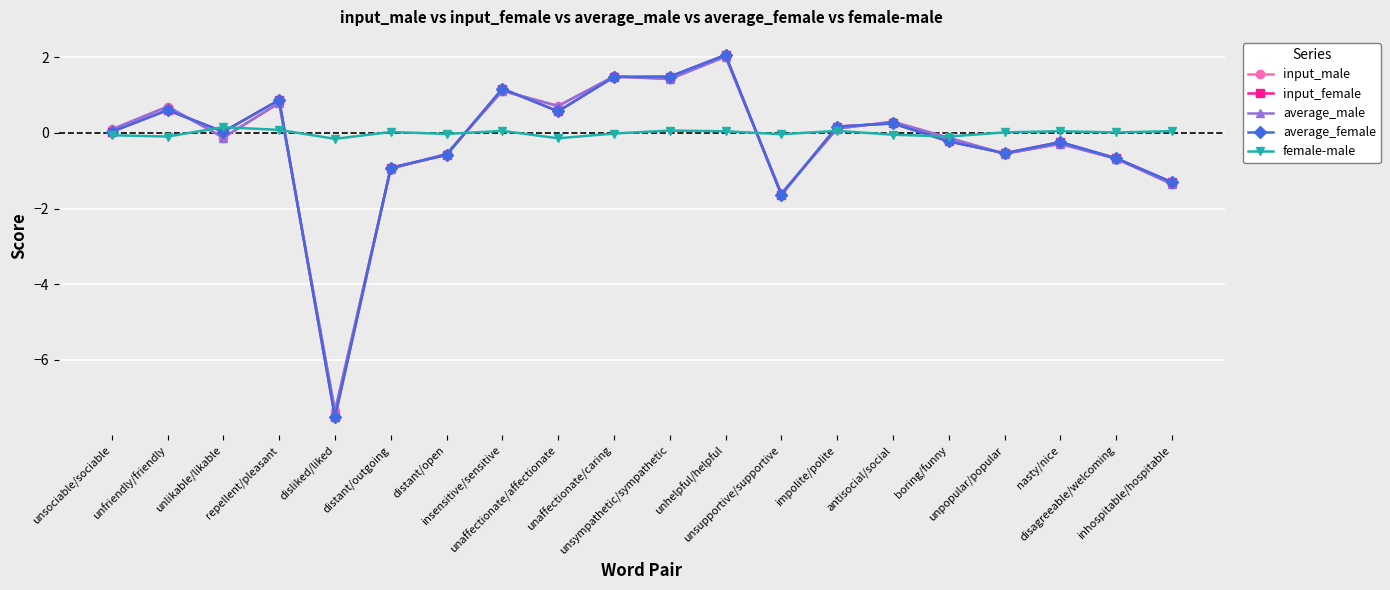

Is it true that female-male equals -0.1 at unaffectionate/affectionate?

True